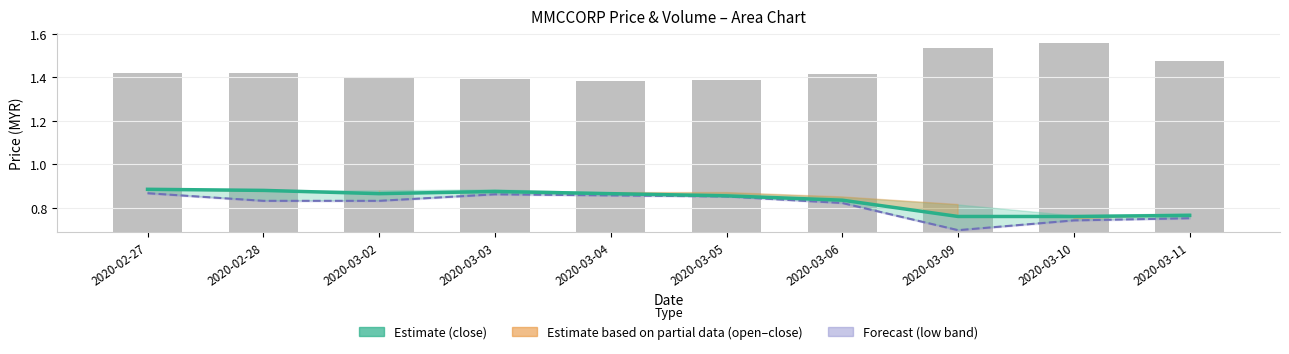

Reading right to left, extract all data points from this chart.

close: 2020-03-11=0.8	2020-03-10=0.8	2020-03-09=0.8	2020-03-06=0.8	2020-03-05=0.9	2020-03-04=0.9	2020-03-03=0.9	2020-03-02=0.9	2020-02-28=0.9	2020-02-27=0.9
low: 2020-03-11=0.8	2020-03-10=0.7	2020-03-09=0.7	2020-03-06=0.8	2020-03-05=0.9	2020-03-04=0.9	2020-03-03=0.9	2020-03-02=0.8	2020-02-28=0.8	2020-02-27=0.9